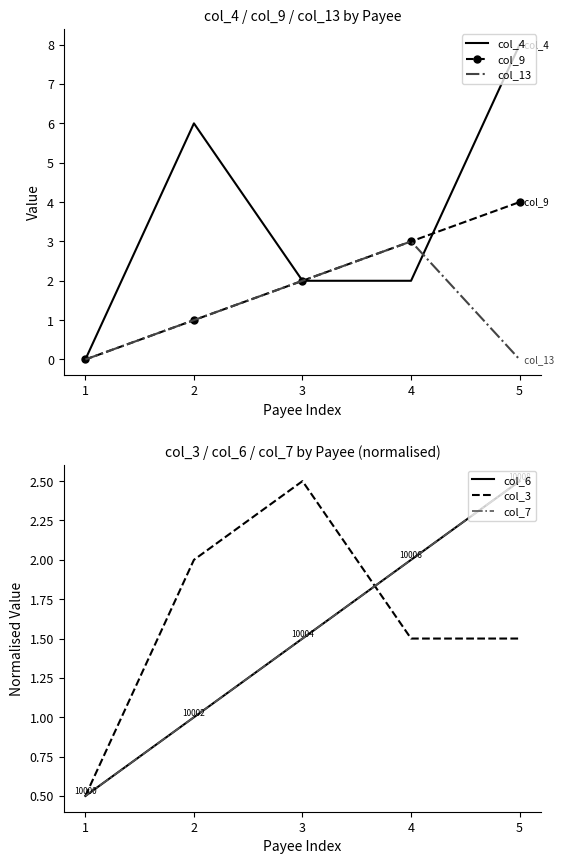

Where is the first local maximum for col_13?

4